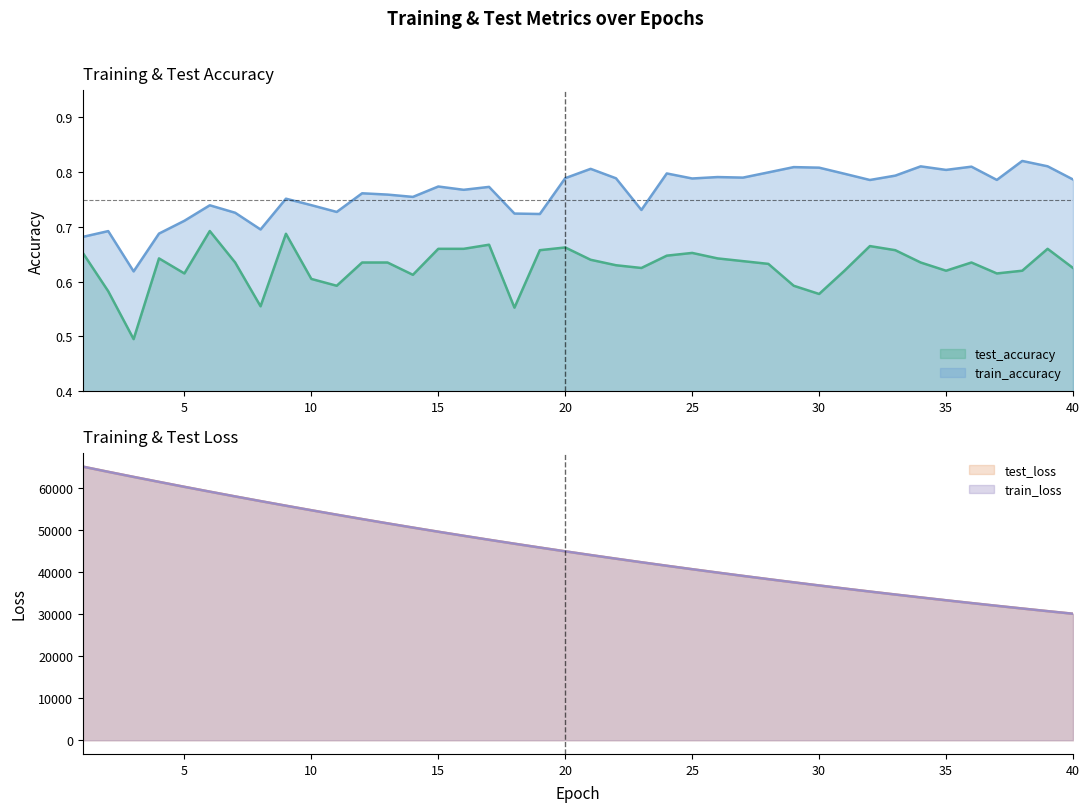

True or false: train_accuracy has a value of 1.1 at 17.

False